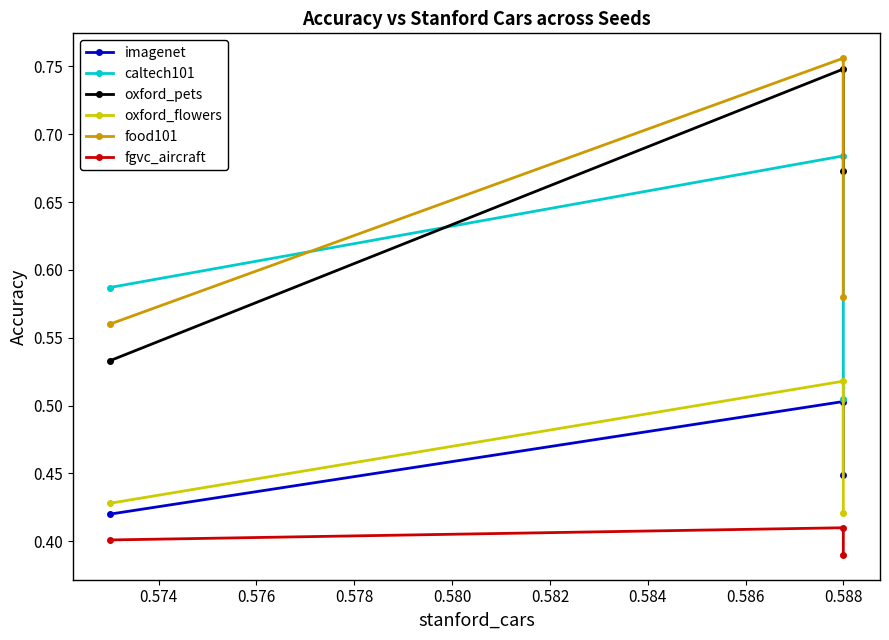

List the series in order of their peak value, highest first.

food101, oxford_pets, caltech101, oxford_flowers, imagenet, fgvc_aircraft